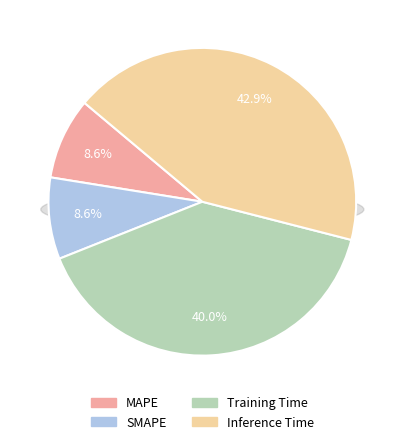

Is it true that Training Time is 40% of the pie?

True